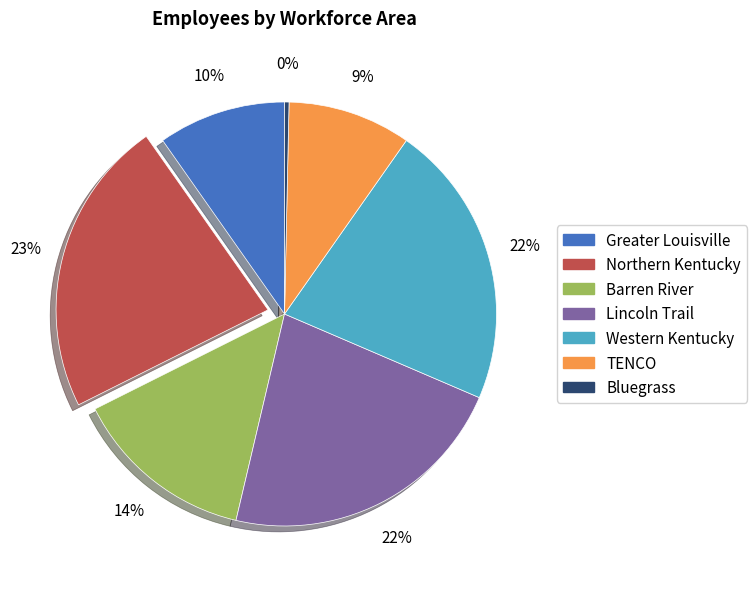

To the nearest percent, what is the average slice percentage?

14%